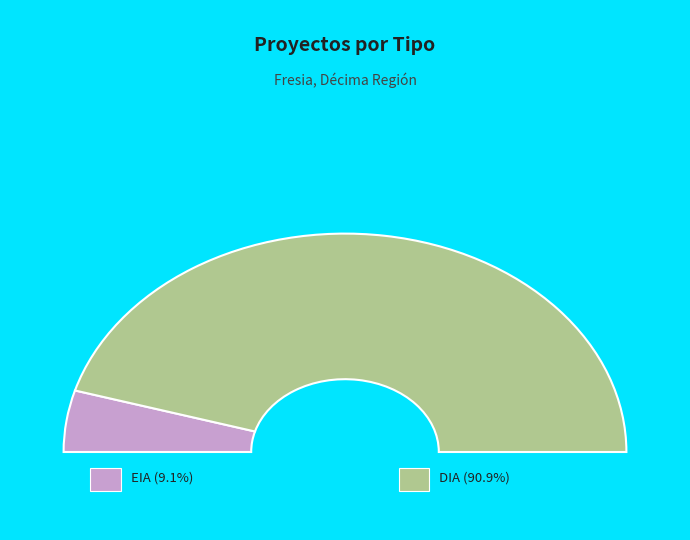

To the nearest percent, what is the combined percentage of EIA and DIA?

100%